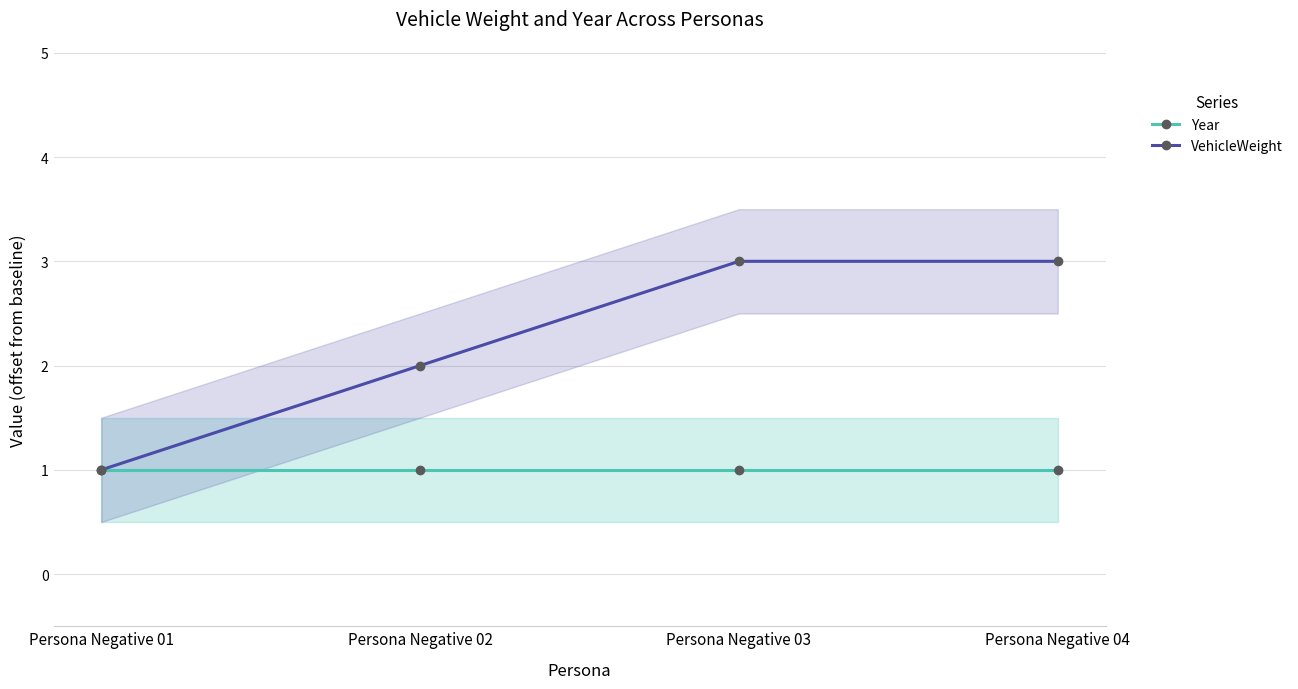

Is it true that Year equals 1 at Persona Negative 04?

True